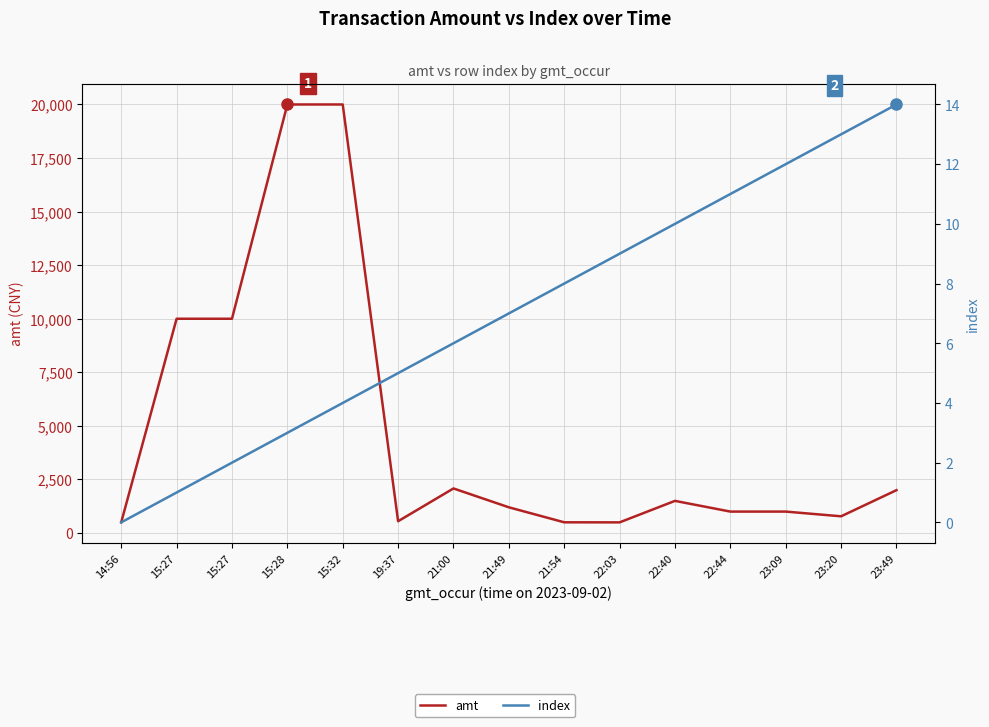

Does the chart have visible grid lines?

Yes